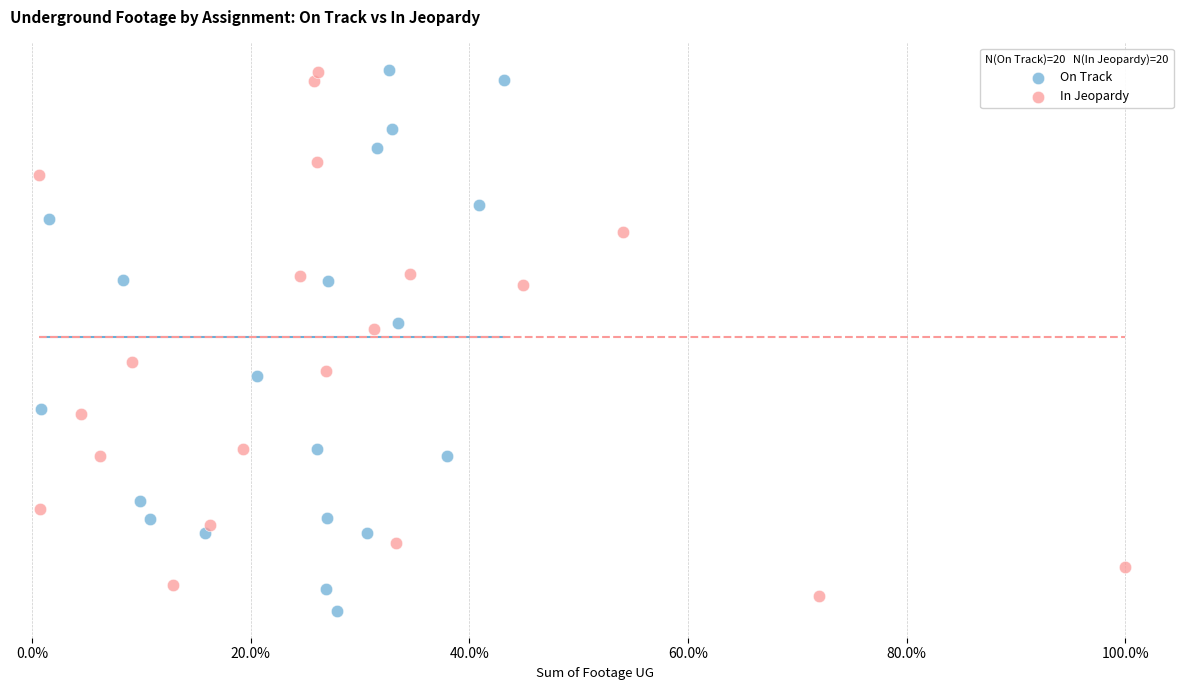

What are all the series names shown in the legend?

On Track, In Jeopardy